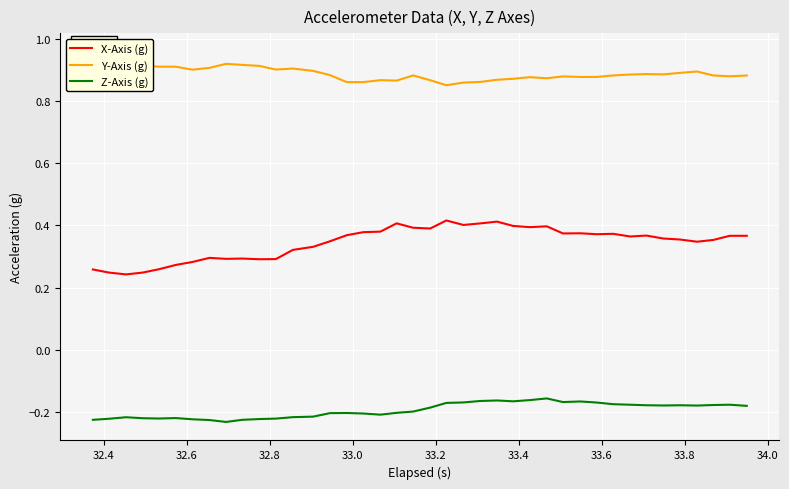

Which series has the widest spread of values?

X-Axis (g)